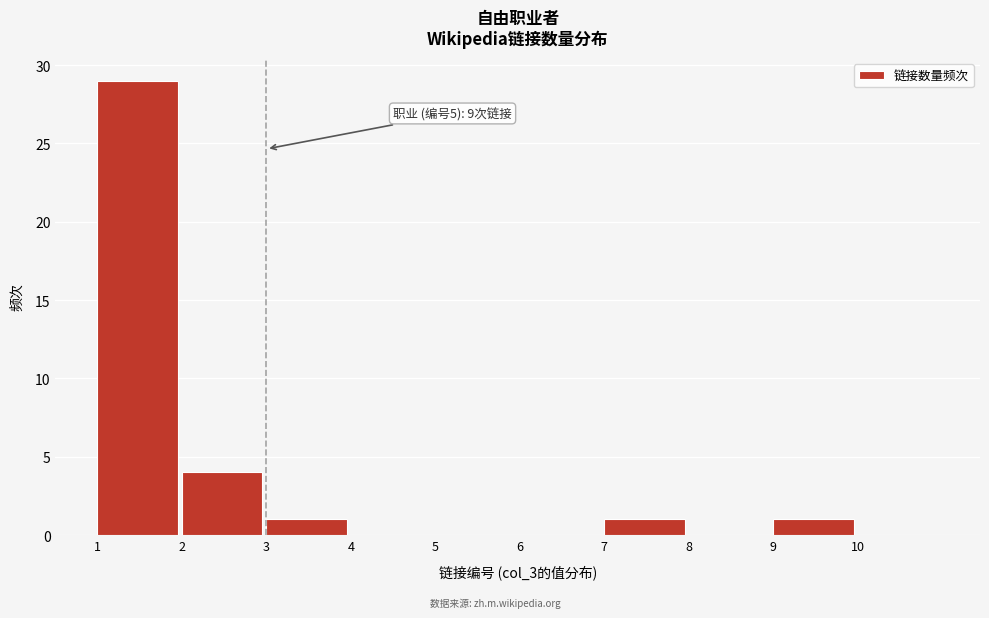

Over which range of the x-axis is the bar tallest?

1 to 2